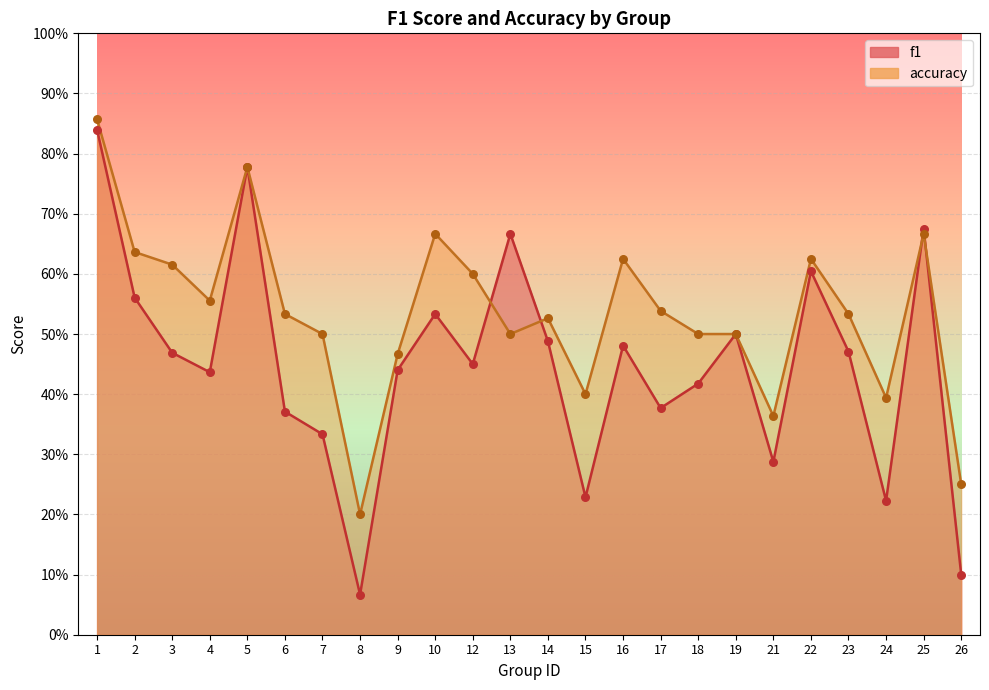

What is the total value across all series at 18?

0.9